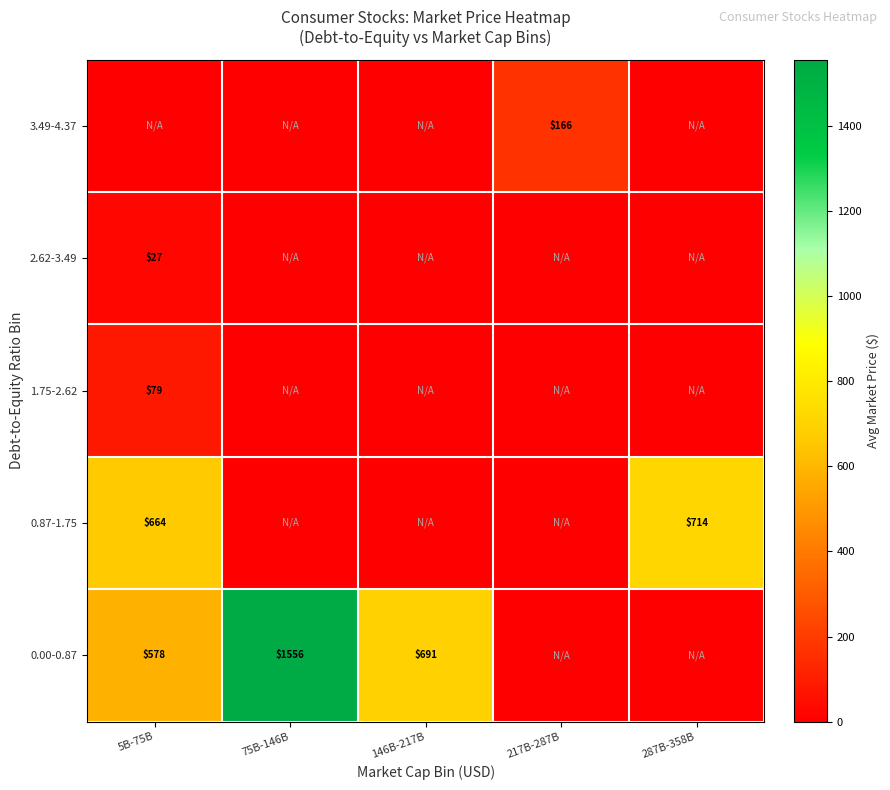

The value of 0.87-1.75 at 287B-358B is 714. True or false?

True